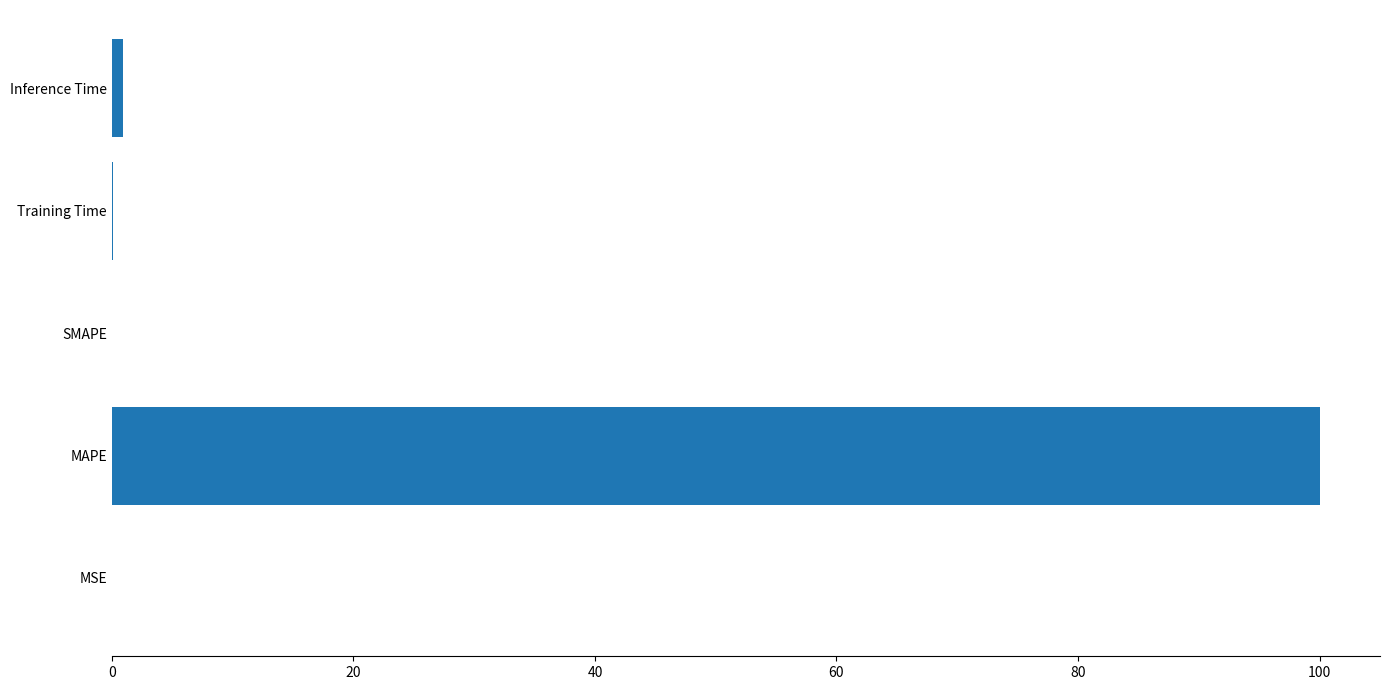

What is the greatest value displayed?

100.0